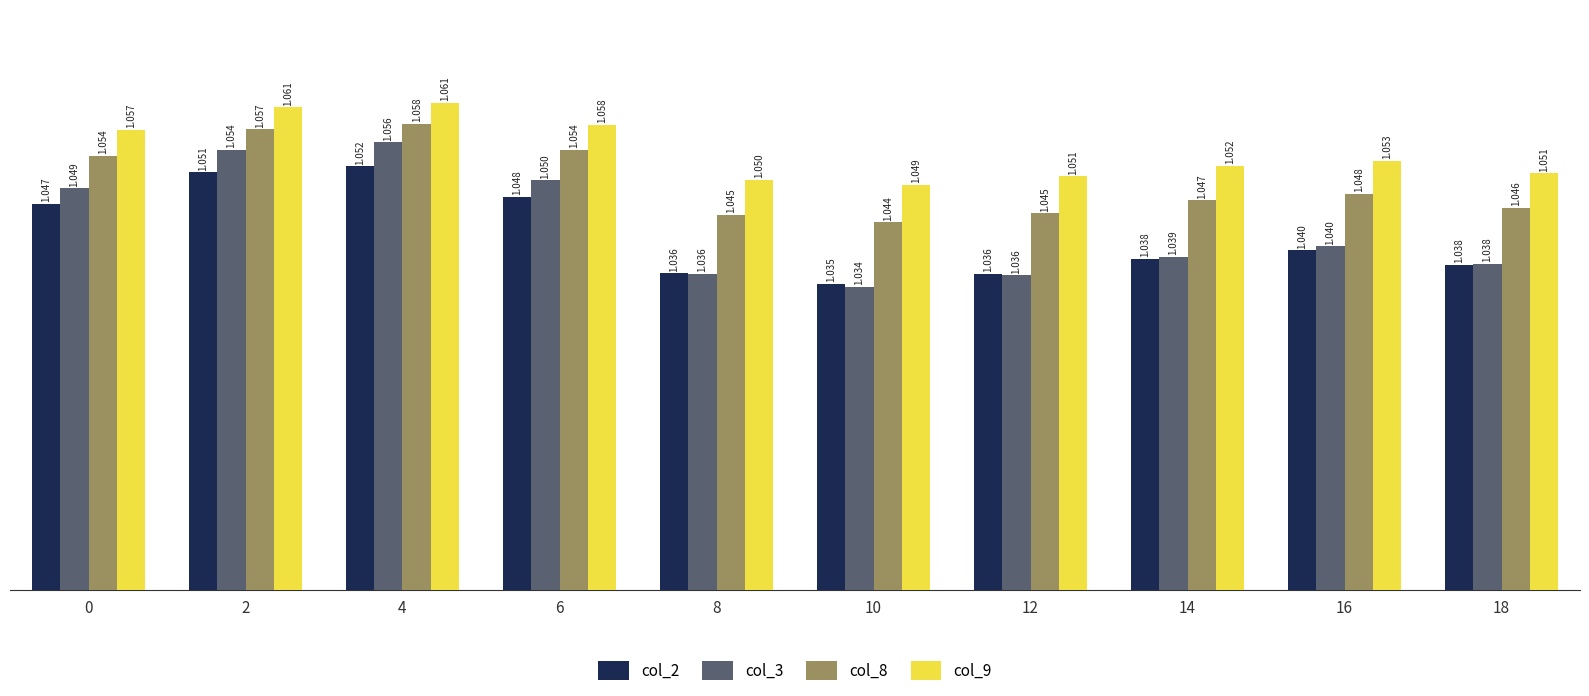

How many categories are shown in the chart?

10